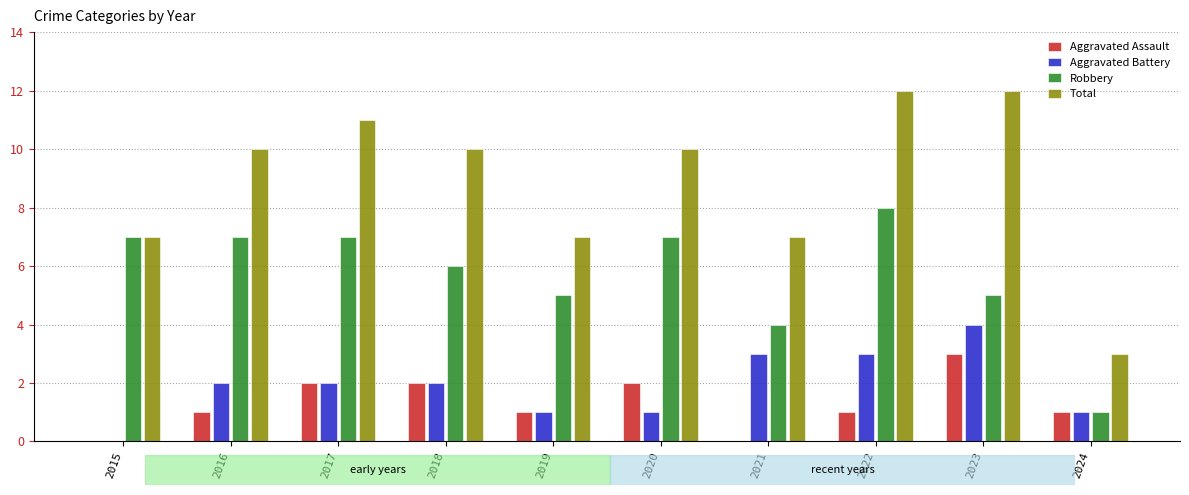

Count the Robbery values in the range 5 to 7.

7